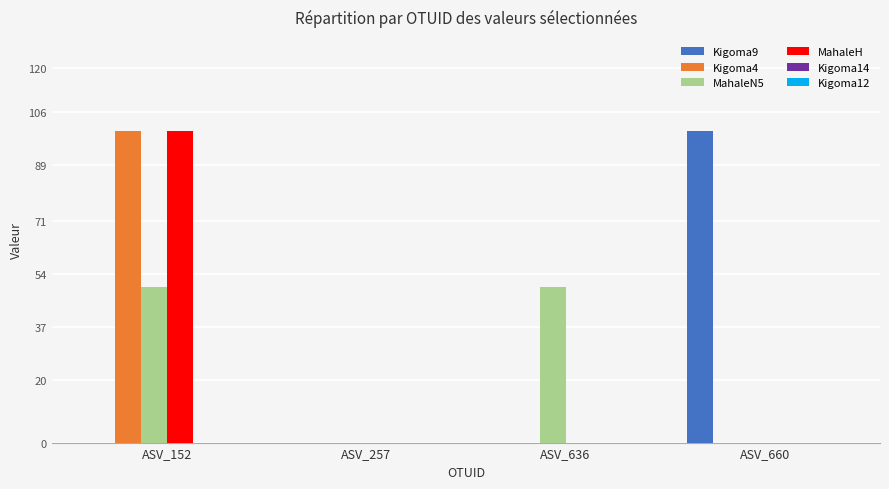

The MahaleN5 series shows 0 at ASV_660. True or false?

True